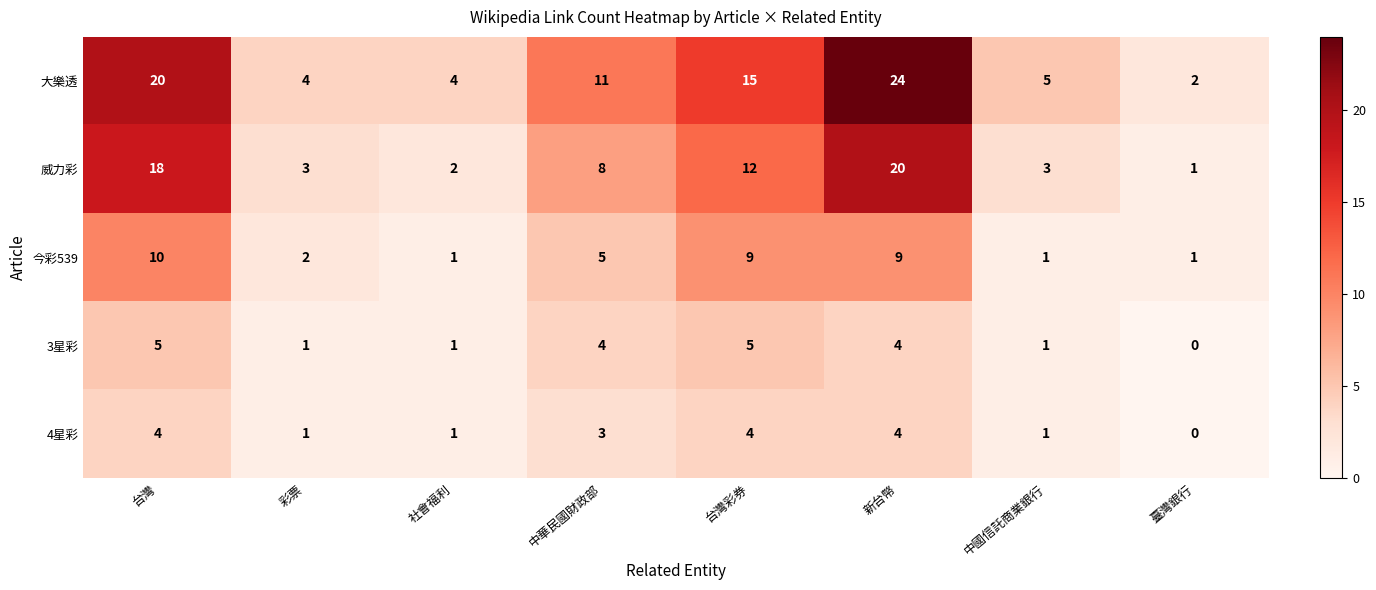

The value of 4星彩 at 台灣 is 1. True or false?

False